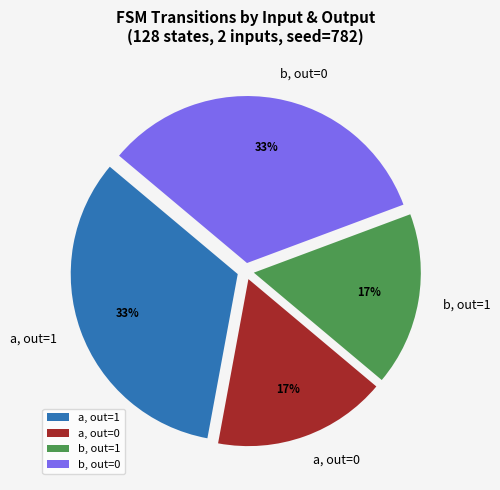

What is the ratio of the value at a, out=0 to the value at b, out=1?

1.0